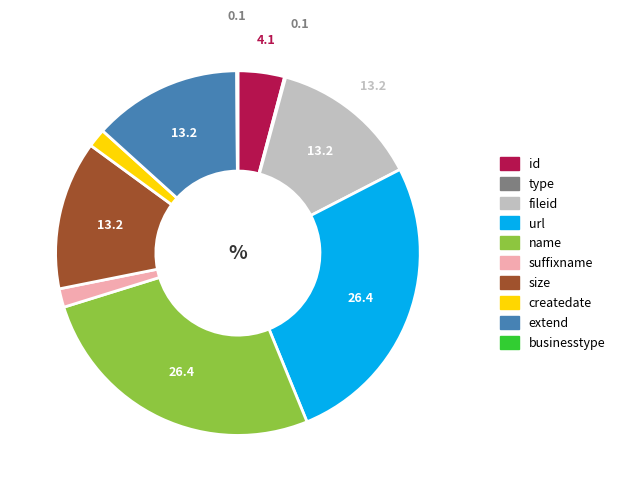

Do suffixname and size together represent more than half of the pie?

No